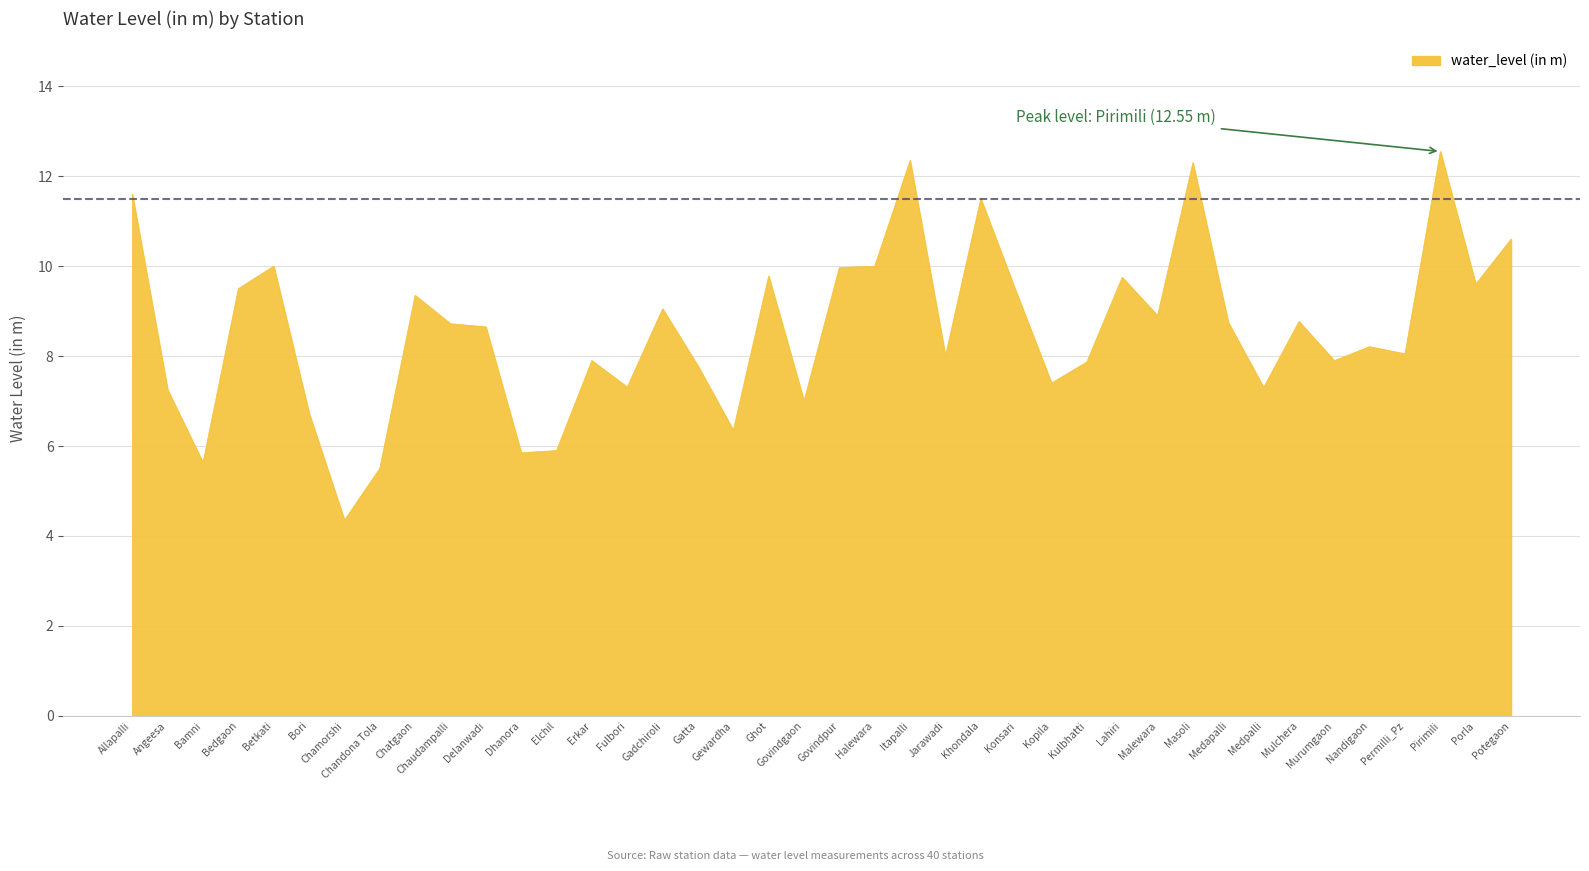

The chart shows a value of 10.0 at Kopila. True or false?

False